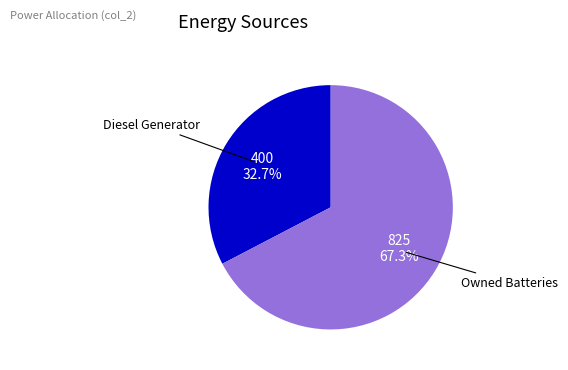

Is there any slice that represents more than half of the pie?

Yes